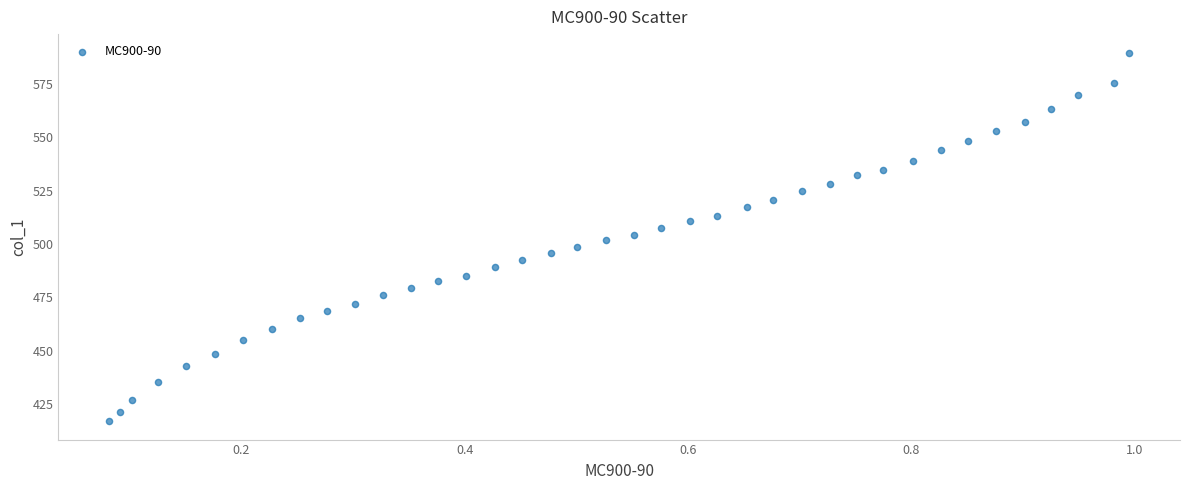

What is the range of X values (max minus min)?

0.9